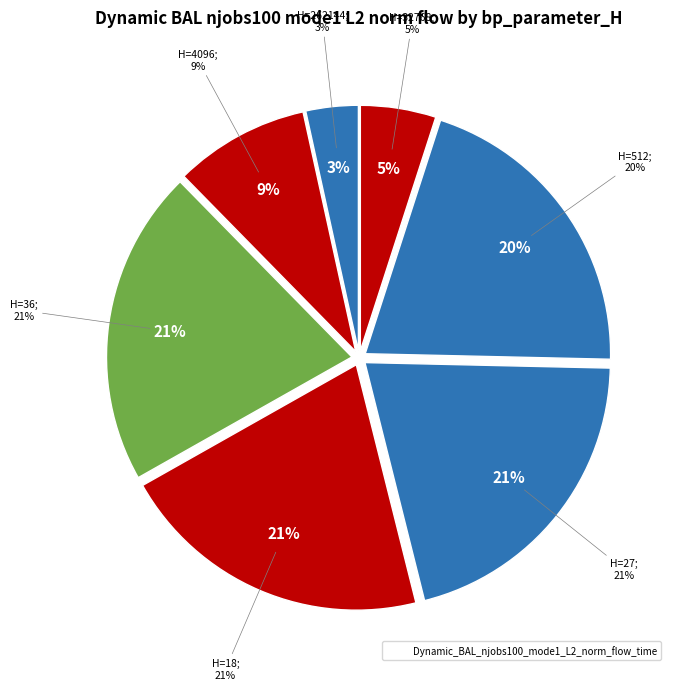

What is the largest slice in the pie chart?

36